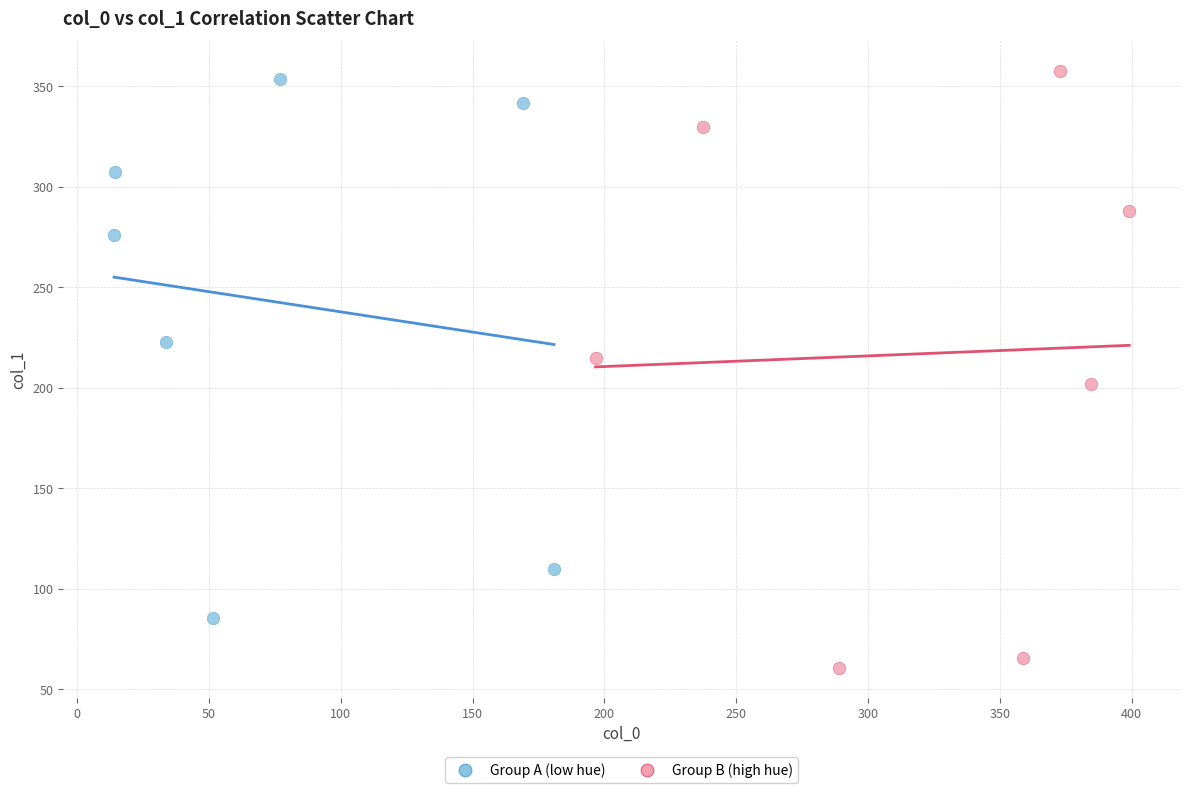

Which series reaches the minimum Y coordinate?

Group B (high hue)